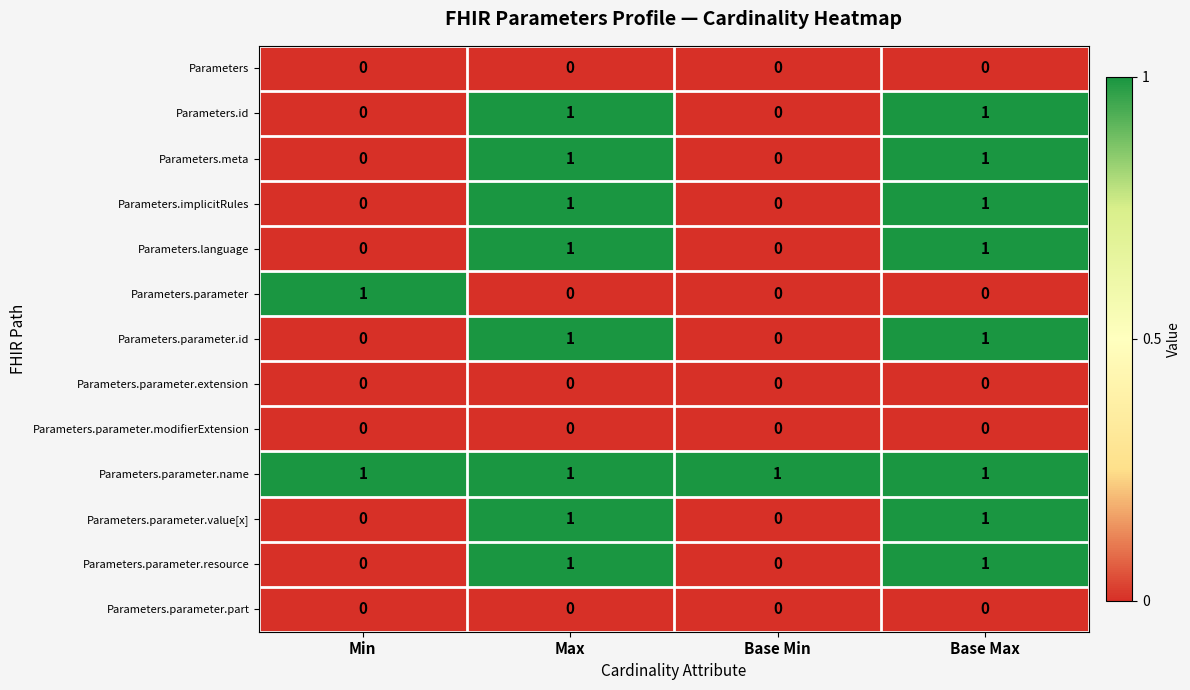

How many Parameters.parameter.resource values are between 0 and 1?

4